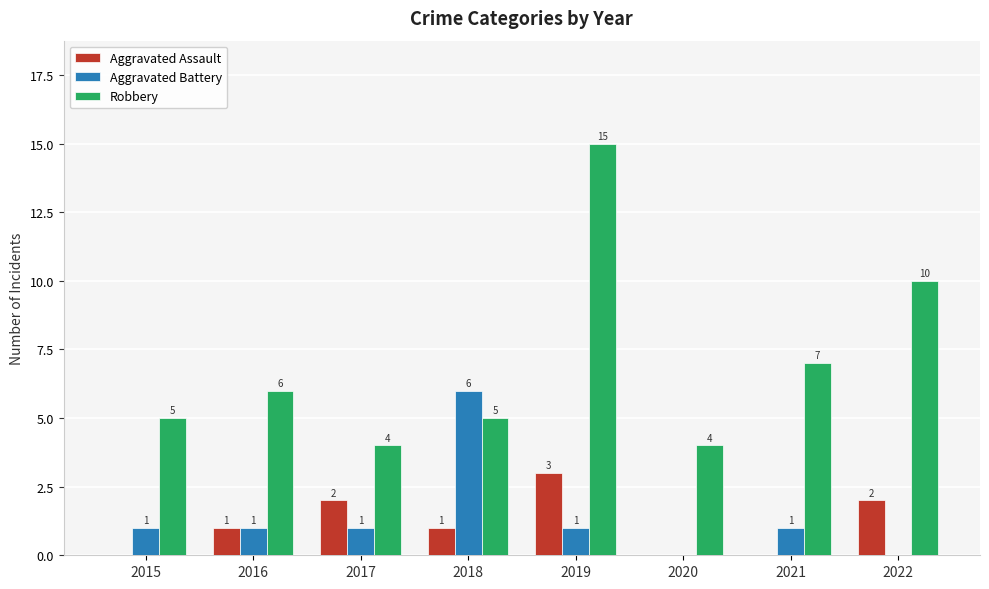

Count the number of categories in the chart.

8